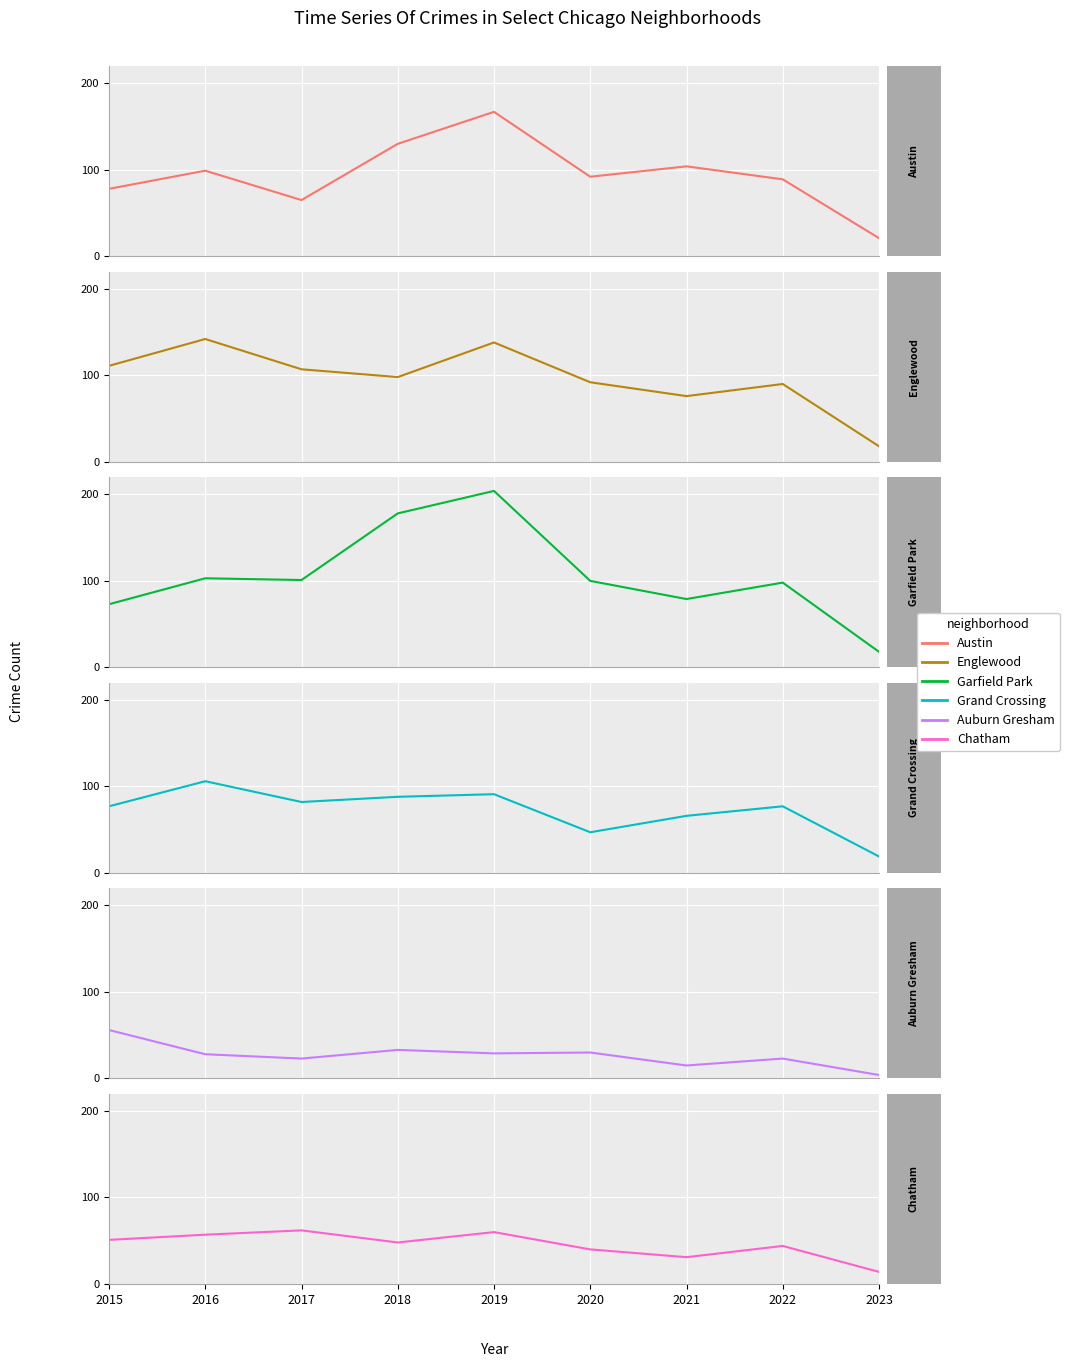

How many values in the Chatham series are below 48?

4